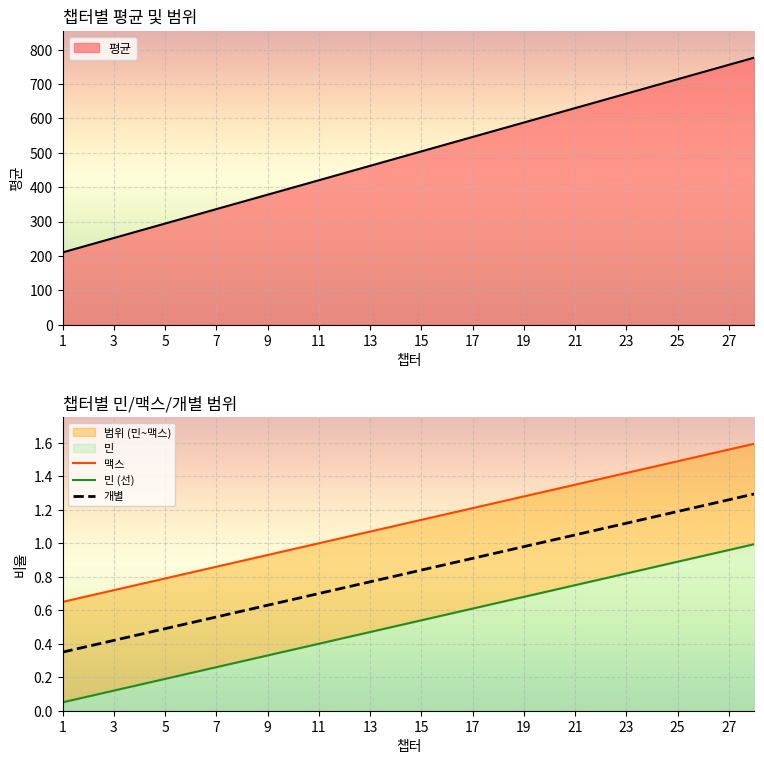

Reading left to right, transcribe all the data shown in this chart.

맥스: 0.7	0.7	0.7	0.8	0.8	0.8	0.9	0.9	0.9	1.0	1.0	1.0	1.1	1.1	1.1	1.2	1.2	1.2	1.3	1.3	1.4	1.4	1.4	1.5	1.5	1.5	1.6	1.6
민 (선): 0.1	0.1	0.1	0.2	0.2	0.2	0.3	0.3	0.3	0.4	0.4	0.4	0.5	0.5	0.5	0.6	0.6	0.6	0.7	0.7	0.8	0.8	0.8	0.9	0.9	0.9	1.0	1.0
개별: 0.3	0.4	0.4	0.5	0.5	0.5	0.6	0.6	0.6	0.7	0.7	0.7	0.8	0.8	0.8	0.9	0.9	0.9	1.0	1.0	1.1	1.1	1.1	1.2	1.2	1.2	1.3	1.3